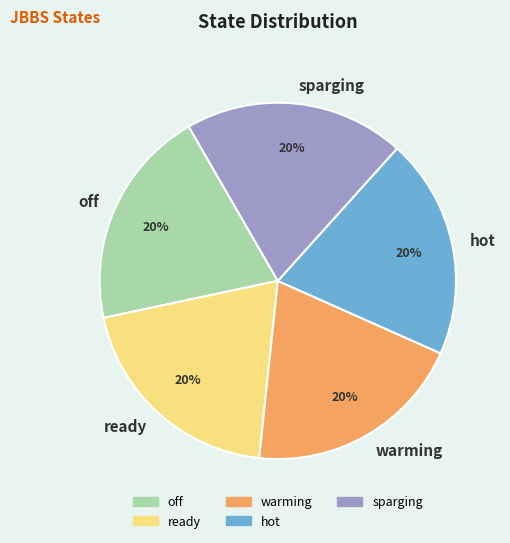

Is there any slice that represents more than half of the pie?

No